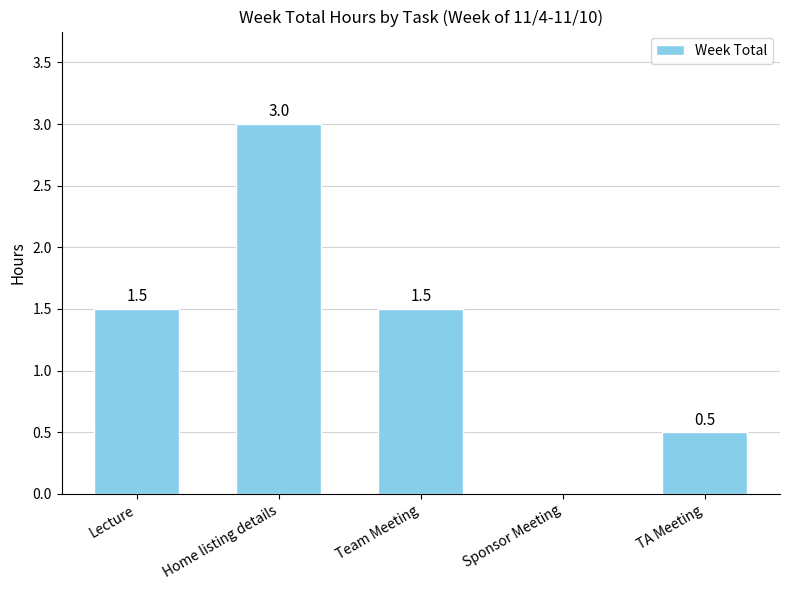

Is it true that the value at TA Meeting is 0.5?

True